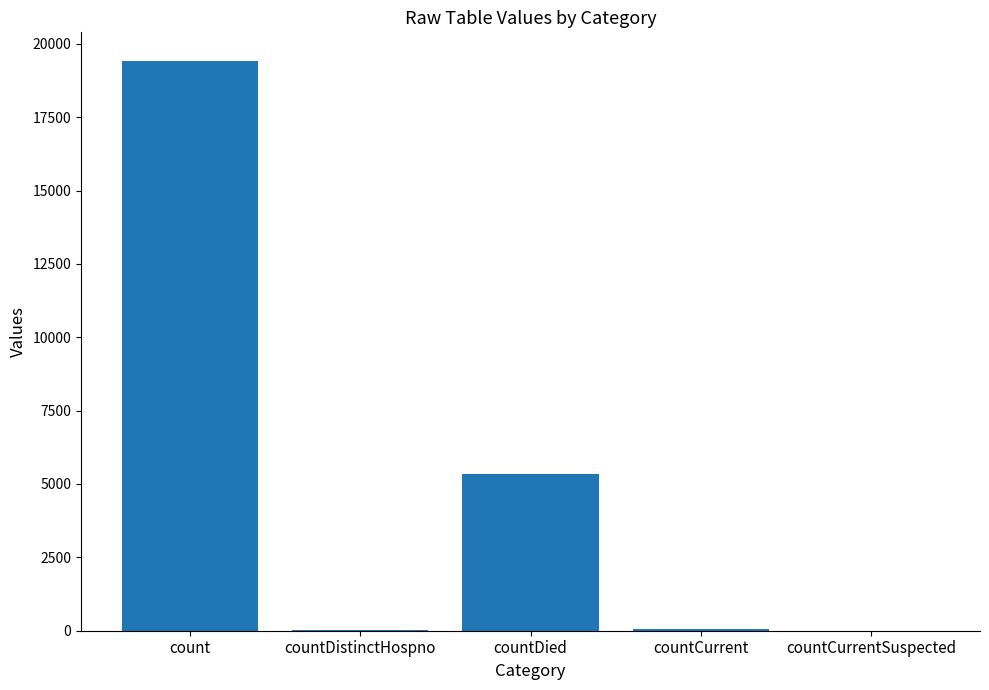

Where is the data nearest to the value 9710?

countDied